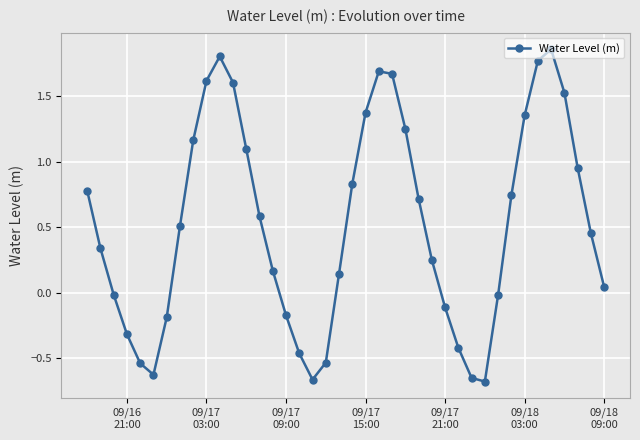

True or false: there are more than 2 points higher than both neighbors.

True